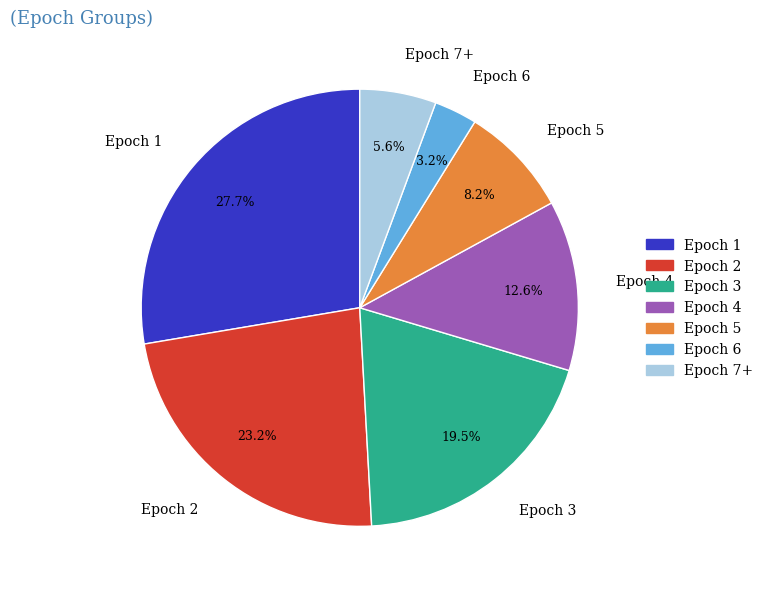

To the nearest percent, what is the average slice percentage?

14%